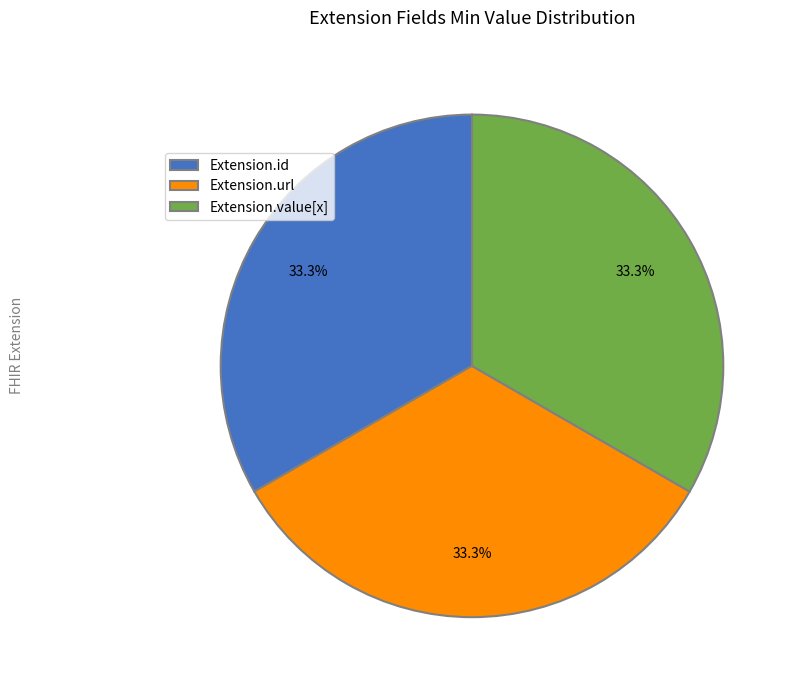

How many segments does this pie chart have?

3